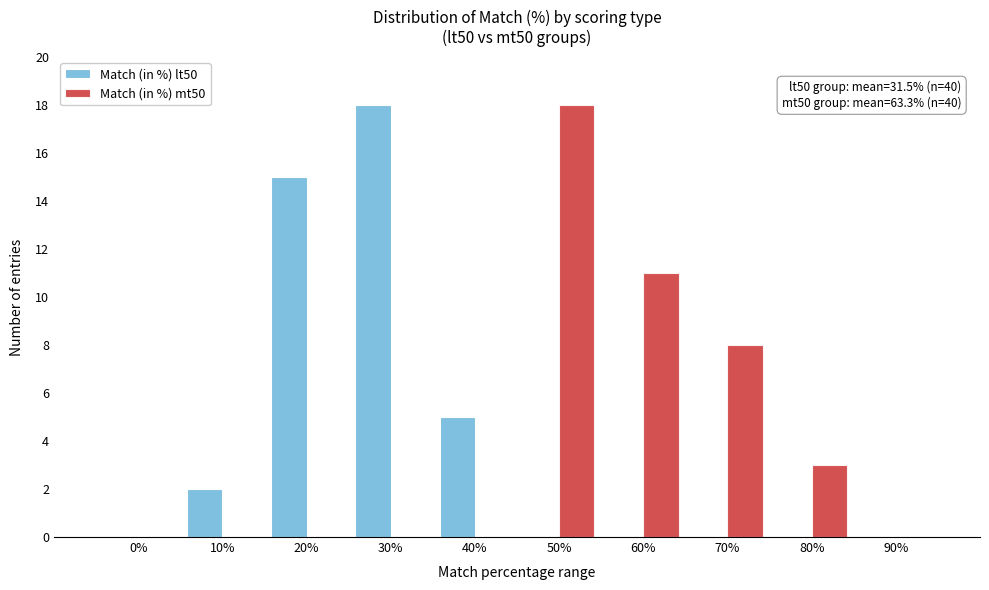

Reading left to right, transcribe all the data shown in this chart.

Match (in %) lt50: 0%=0	10%=2	20%=15	30%=18	40%=5	50%=0	60%=0	70%=0	80%=0	90%=0
Match (in %) mt50: 0%=0	10%=0	20%=0	30%=0	40%=0	50%=18	60%=11	70%=8	80%=3	90%=0